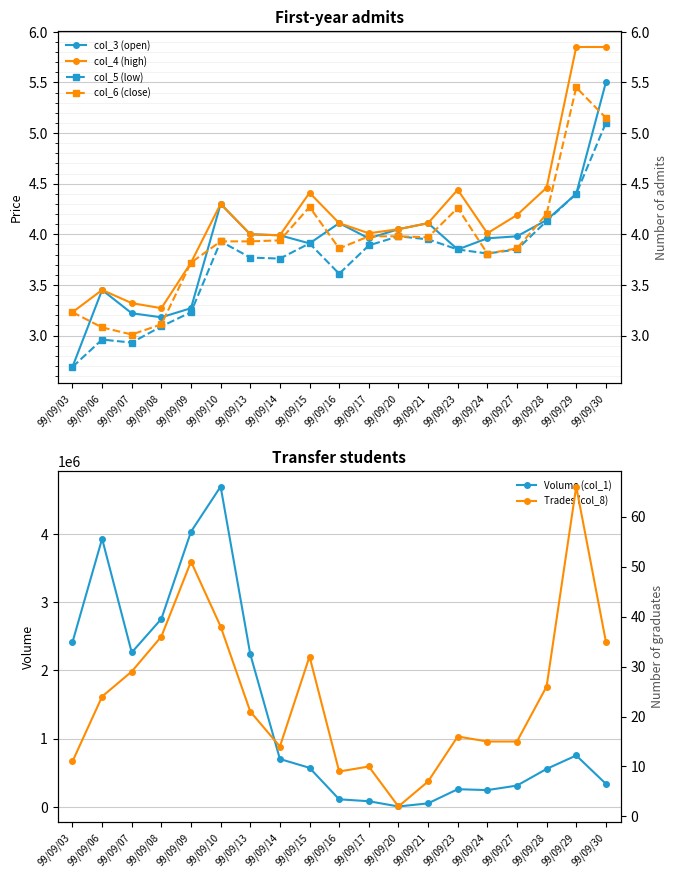

Which series changed the most between 99/09/08 and 99/09/15?

Volume (col_1)